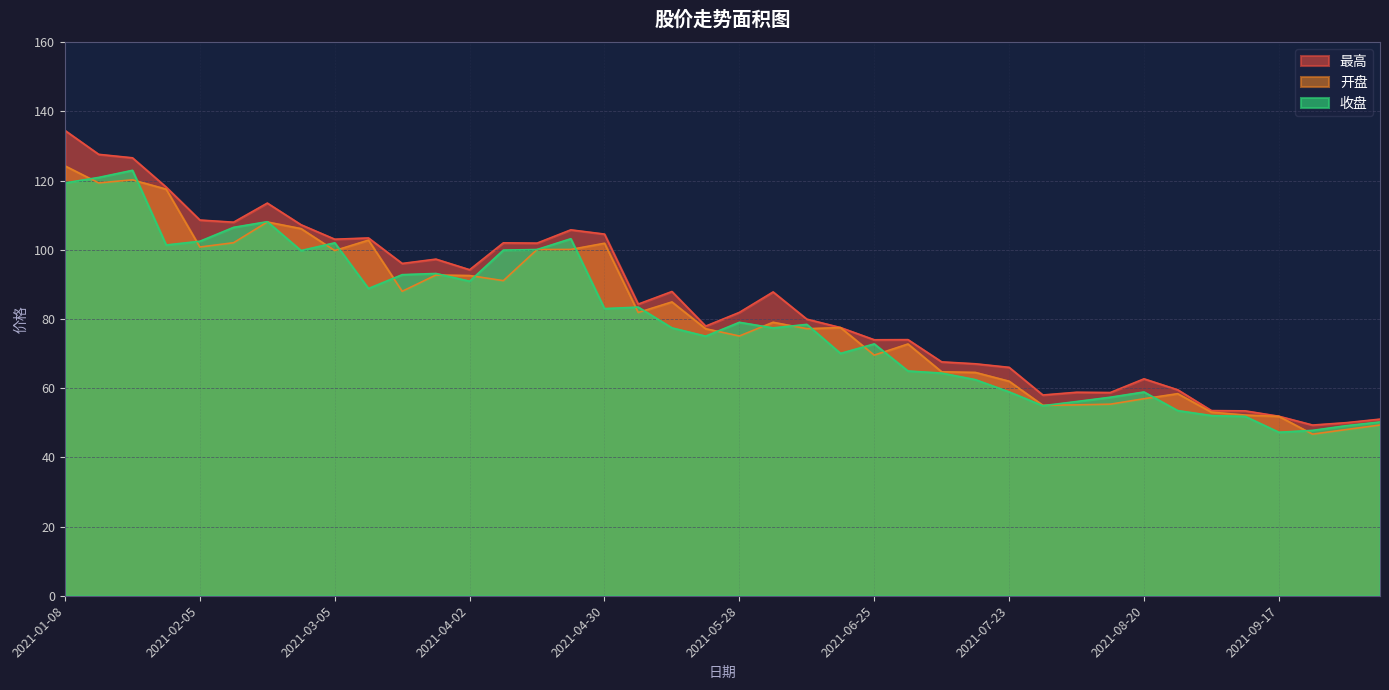

What is the label of the 36th point from the left?

2021-09-10